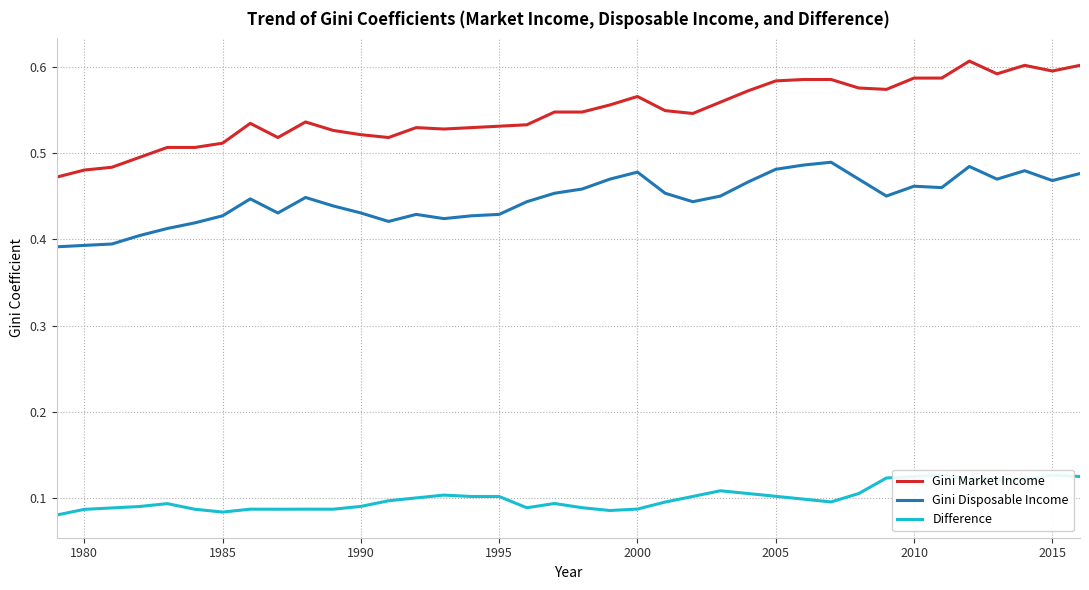

True or false: Gini Disposable Income and Difference cross at least once.

False